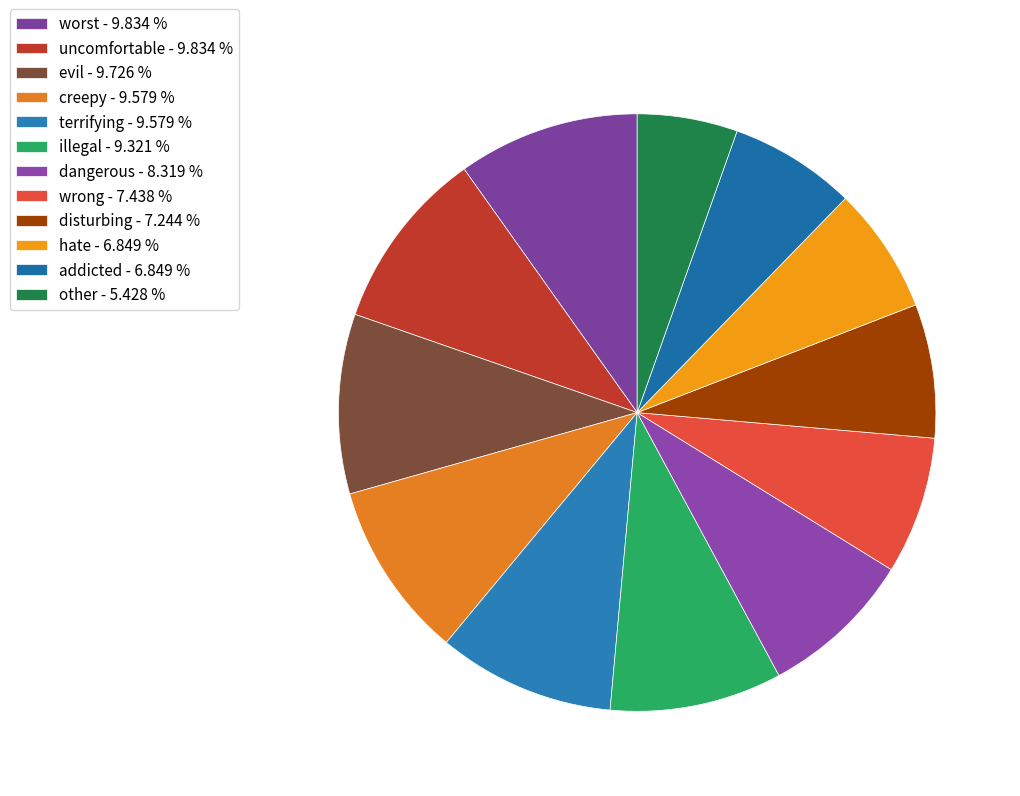

To the nearest percent, what percentage of the pie is wrong?

7%